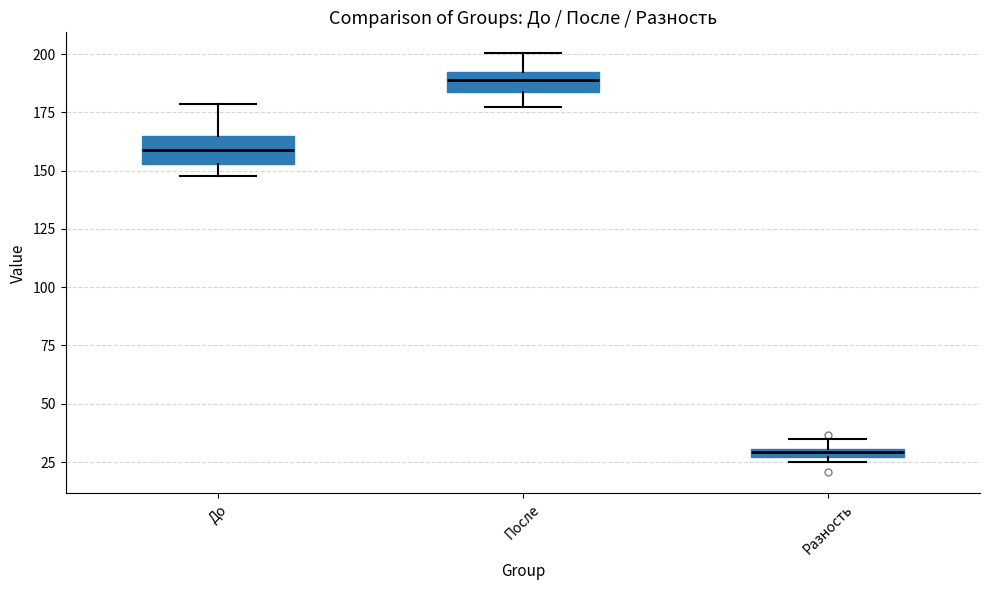

Where is the upper edge of the box for После on the y-axis? The values are not printed on the chart, so give them approximately, as read against the axis.

190